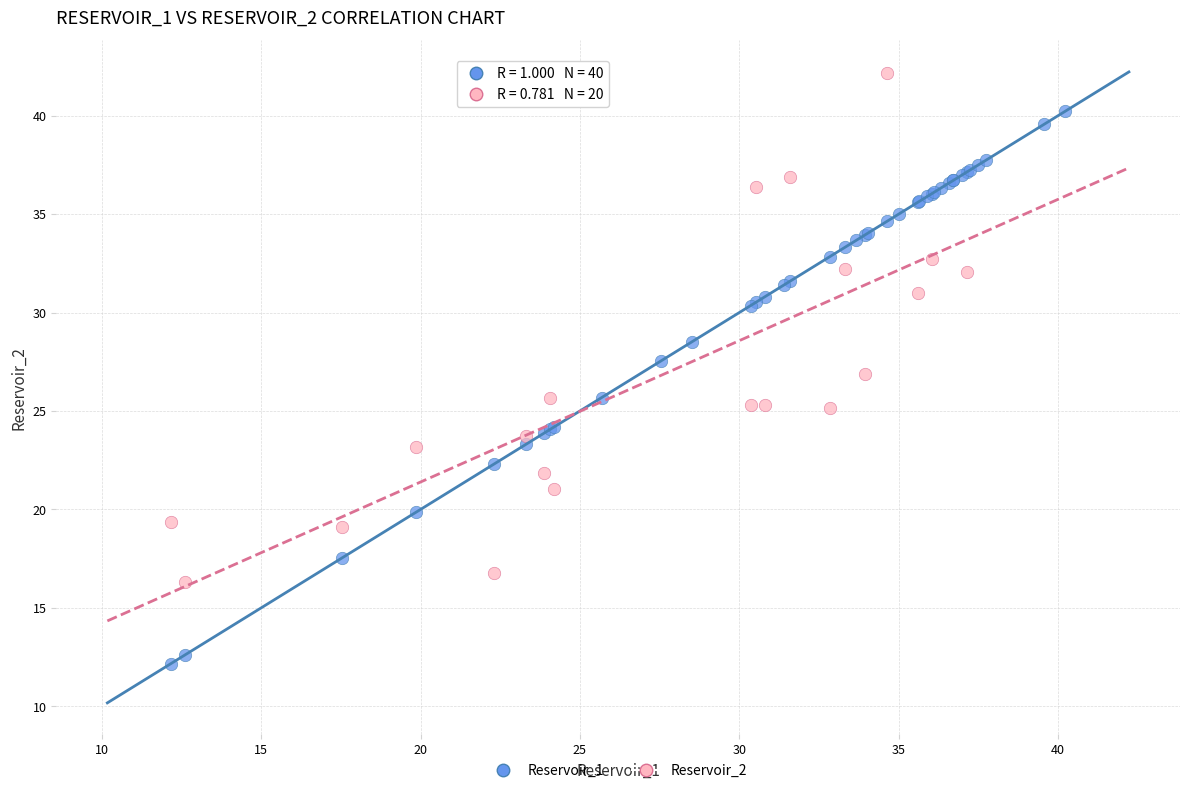

Which series contains the highest Y value?

Reservoir_2